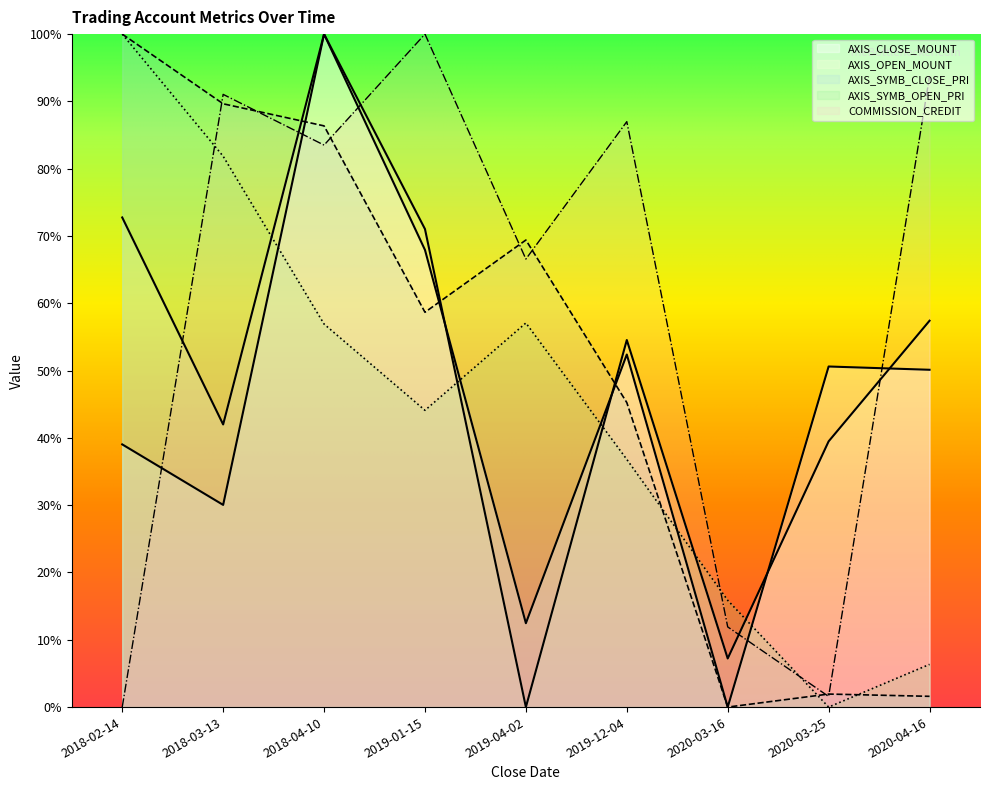

Which series ends up on top after the final intersection of AXIS_OPEN_MOUNT and COMMISSION_CREDIT?

COMMISSION_CREDIT